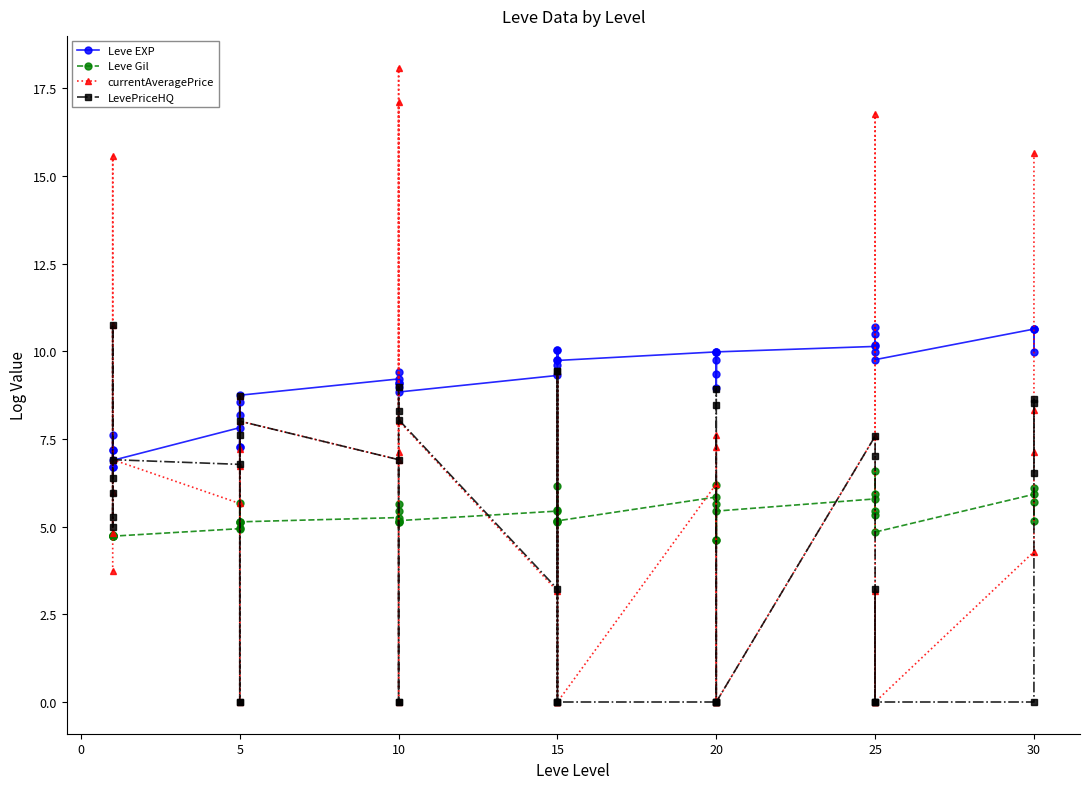

What is the difference between the maximum and minimum values in the Leve EXP series?

4.0